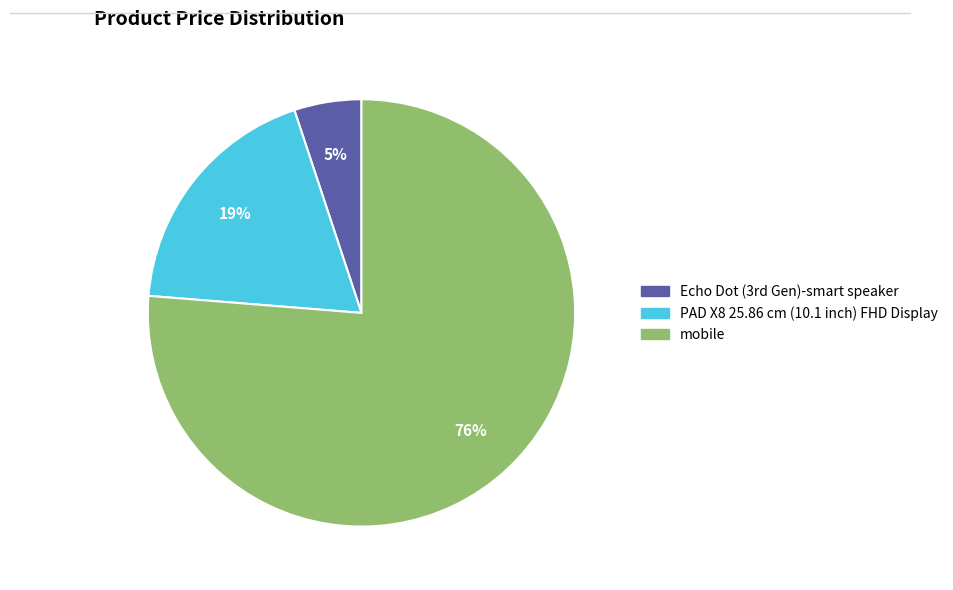

Rank the categories by value from highest to lowest.

mobile, PAD X8 25.86 cm (10.1 inch) FHD Display, Echo Dot (3rd Gen)-smart speaker